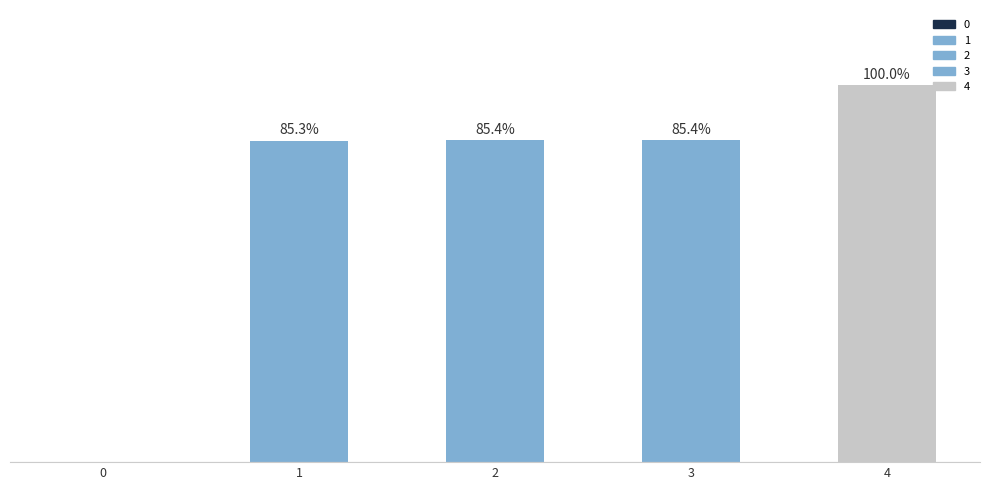

Reading left to right, extract all data points from this chart.

0=0.0	1=0.9	2=0.9	3=0.9	4=1.0